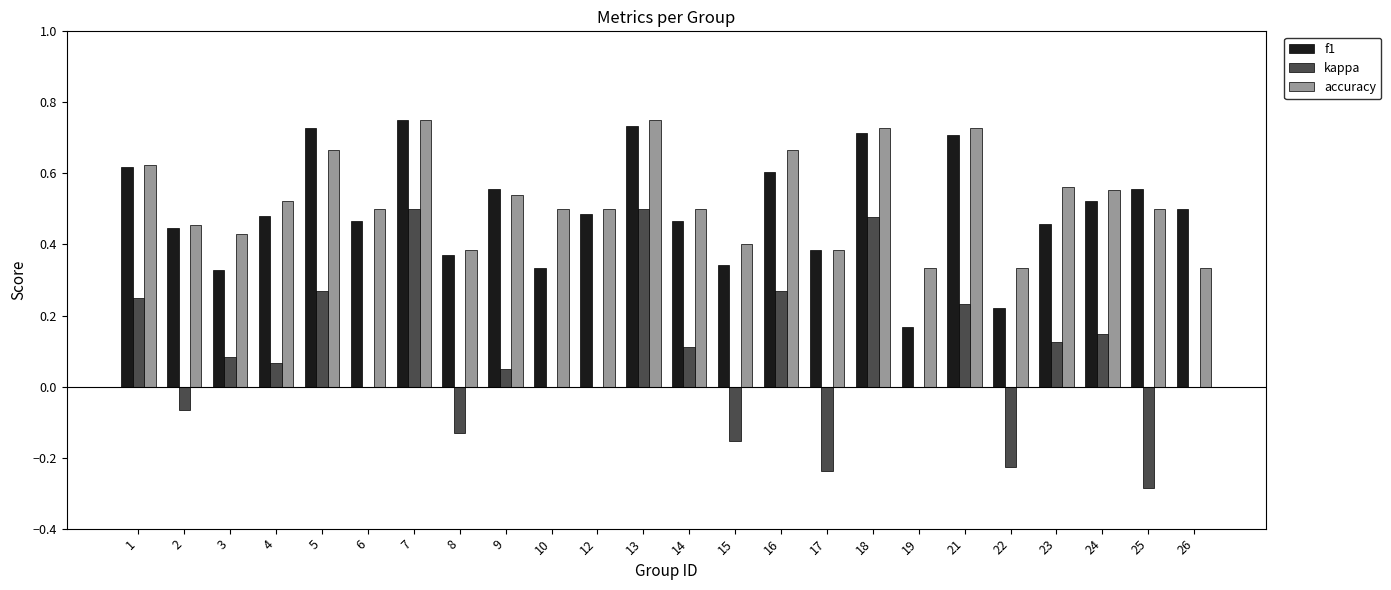

Between 16 and 26, which series saw the biggest shift?

accuracy